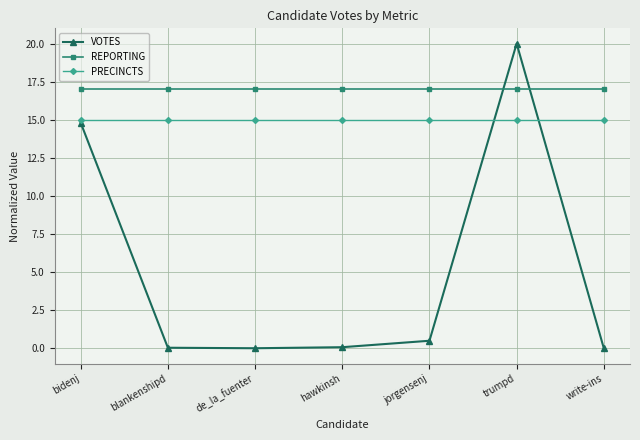

True or false: PRECINCTS and REPORTING cross at least once.

False